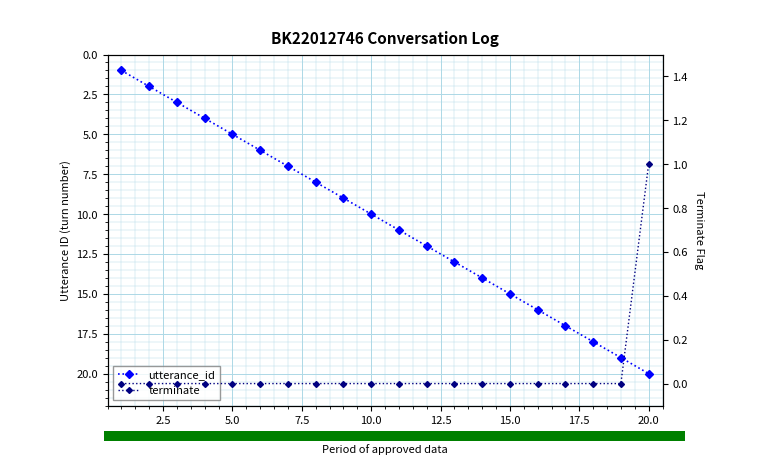

True or false: terminate has a value of 2 at 20.0.

False